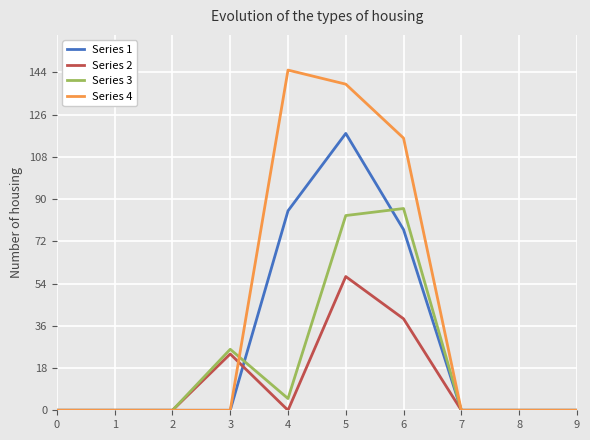

Reading right to left, transcribe all the data shown in this chart.

Series 1: 9=0	8=0	7=0	6=77	5=118	4=85	3=0	2=0	1=0	0=0
Series 2: 9=0	8=0	7=0	6=39	5=57	4=0	3=24	2=0	1=0	0=0
Series 3: 9=0	8=0	7=0	6=86	5=83	4=5	3=26	2=0	1=0	0=0
Series 4: 9=0	8=0	7=0	6=116	5=139	4=145	3=0	2=0	1=0	0=0